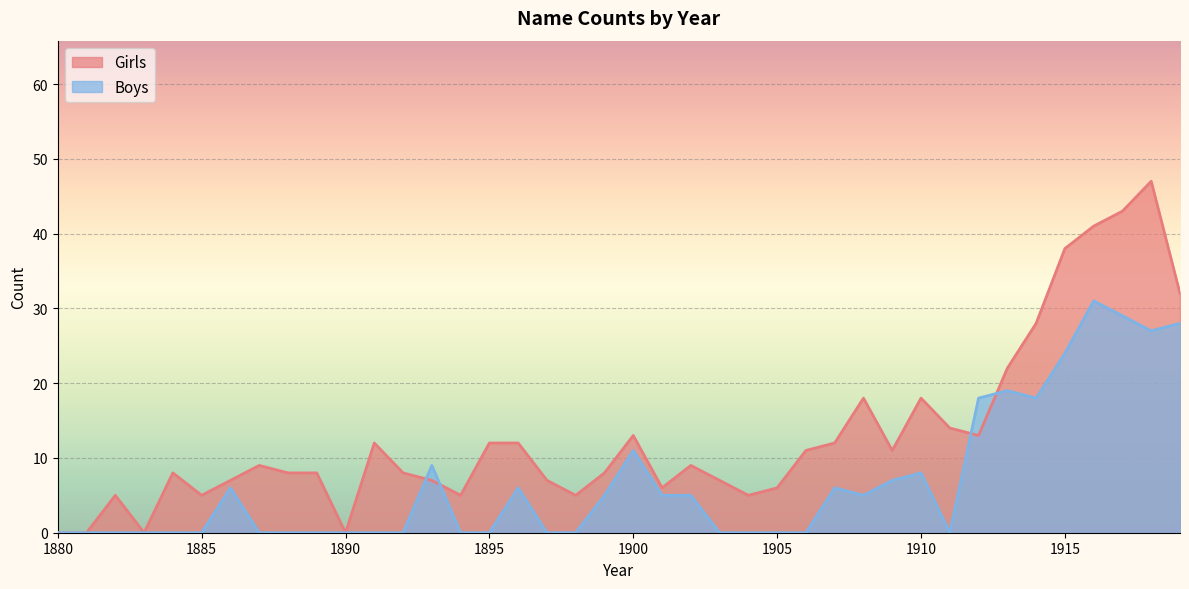

How many lines are shown in the chart?

2